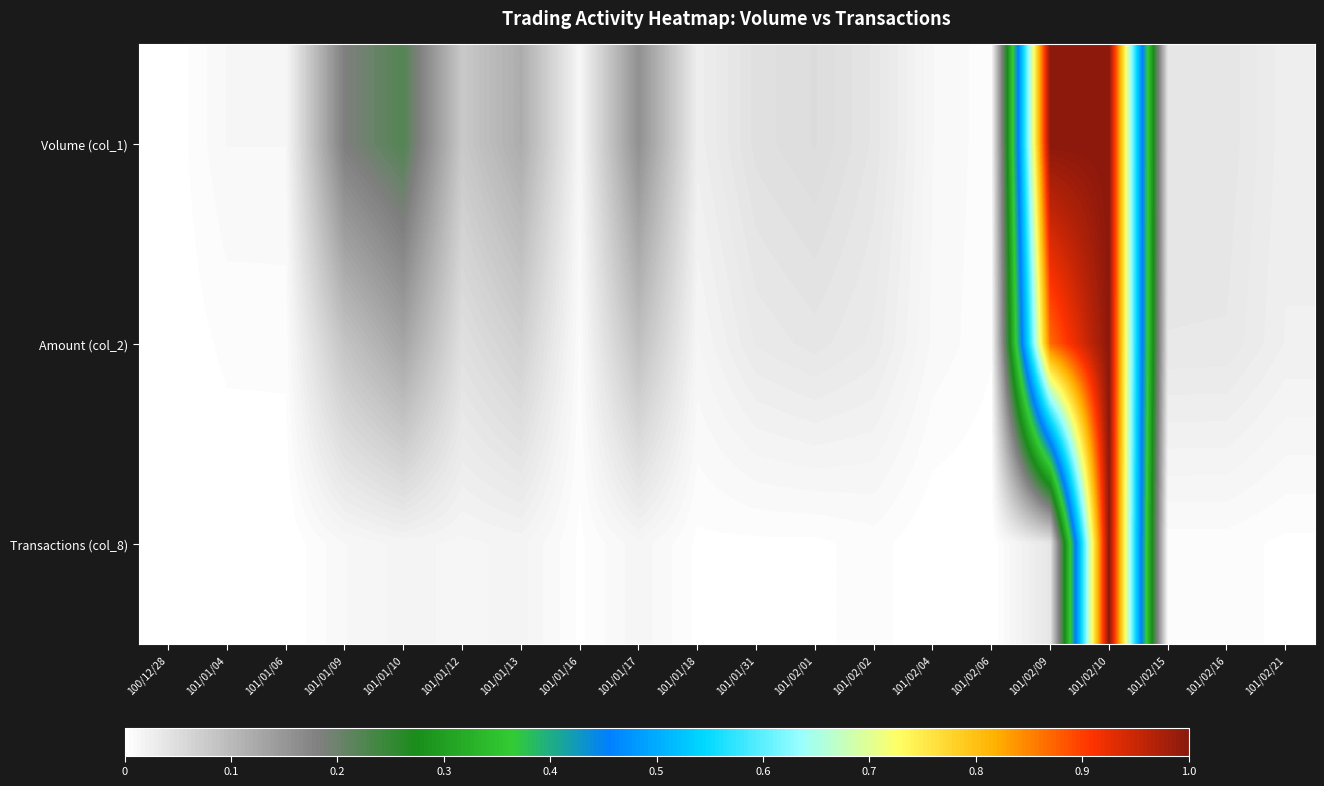

Between 101/02/15 and 101/01/13, which is larger?

101/01/13